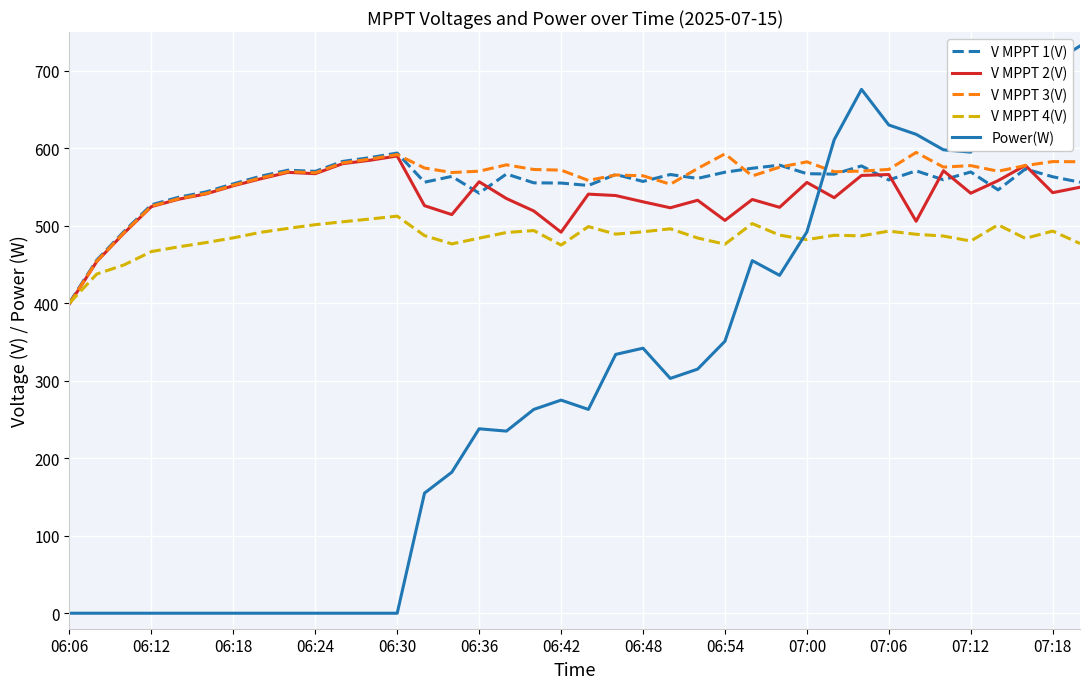

What is the maximum value shown in the chart?

732.0